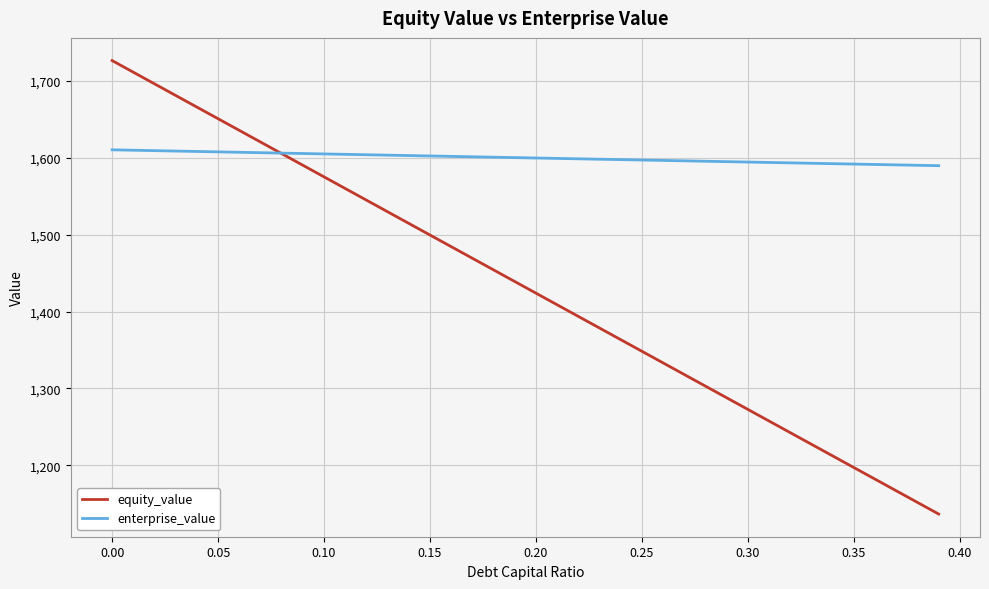

Rank the series by their average value, from lowest to highest.

equity_value, enterprise_value